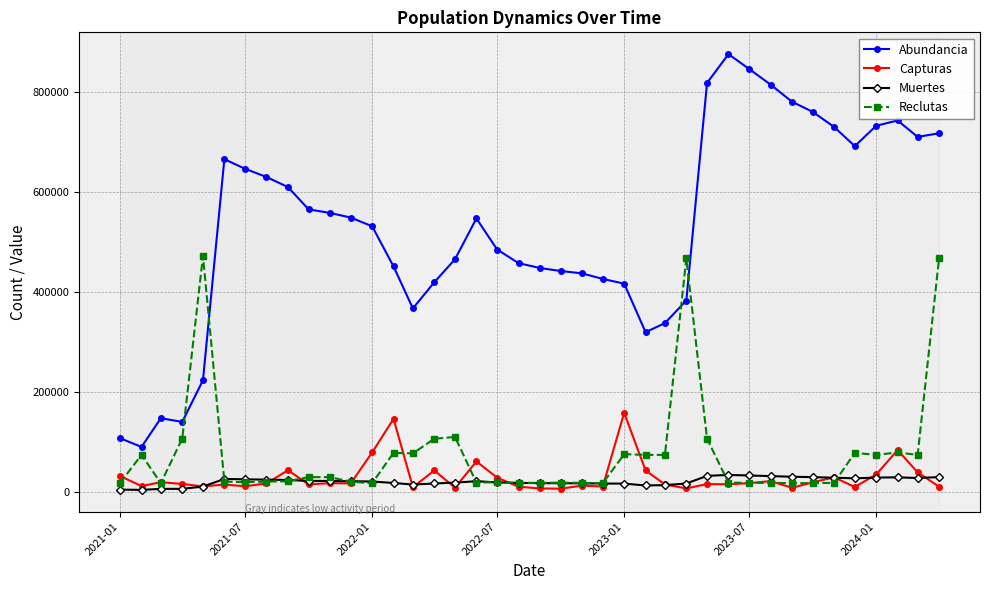

How many lines are shown in the chart?

4